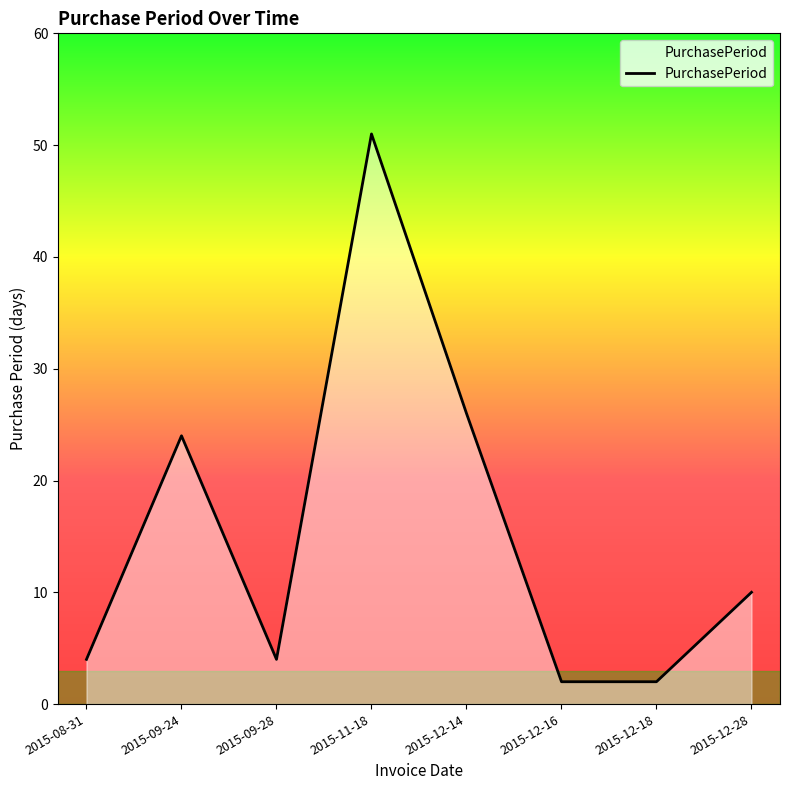

Reading right to left, extract all data points from this chart.

10	2	2	26	51	4	24	4